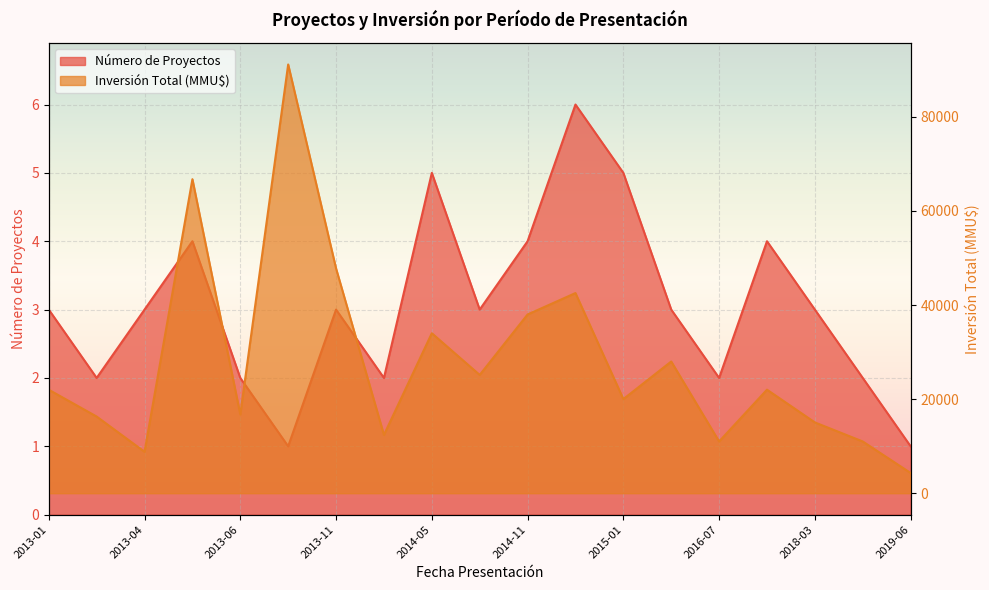

What are all the series names shown in the legend?

Número de Proyectos, Inversión Total (MMU$)